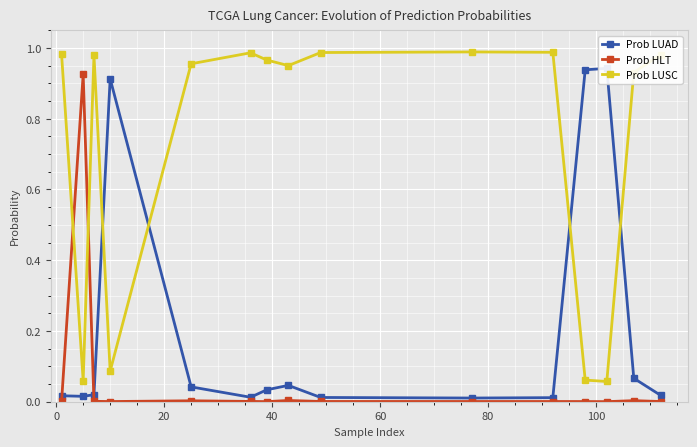

Which series ends up on top after the final intersection of Prob HLT and Prob LUSC?

Prob LUSC